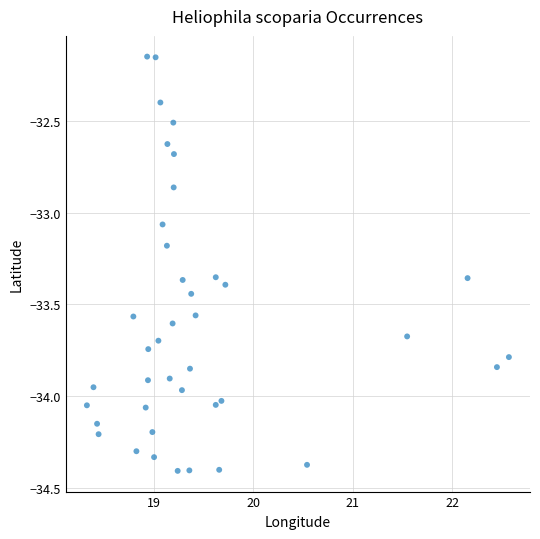

What is the range of X values (max minus min)?

4.2